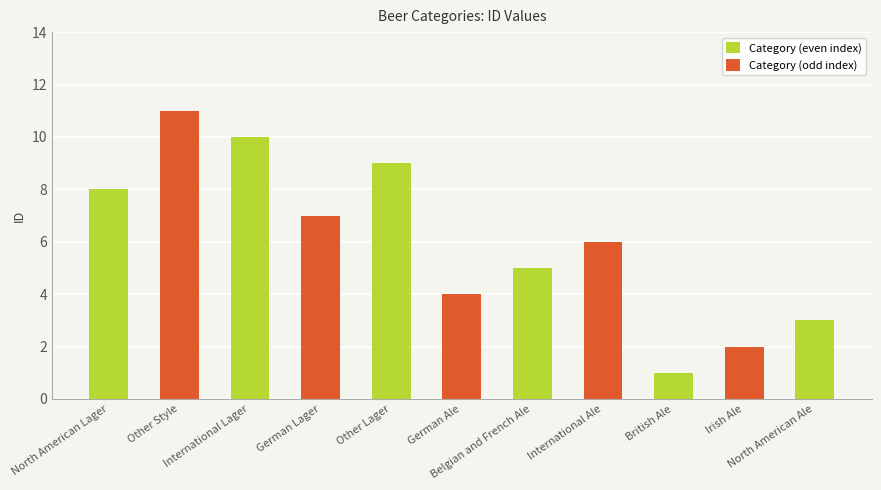

Where is the data nearest to the value 6?

International Ale